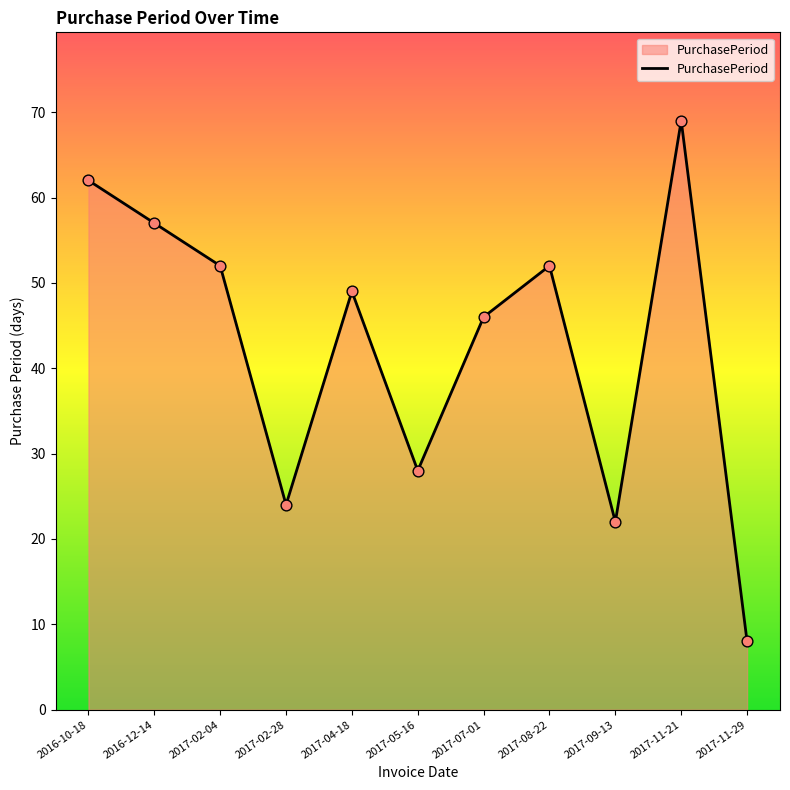

What is the ratio of the value at 2017-07-01 to the value at 2017-02-04?

0.9